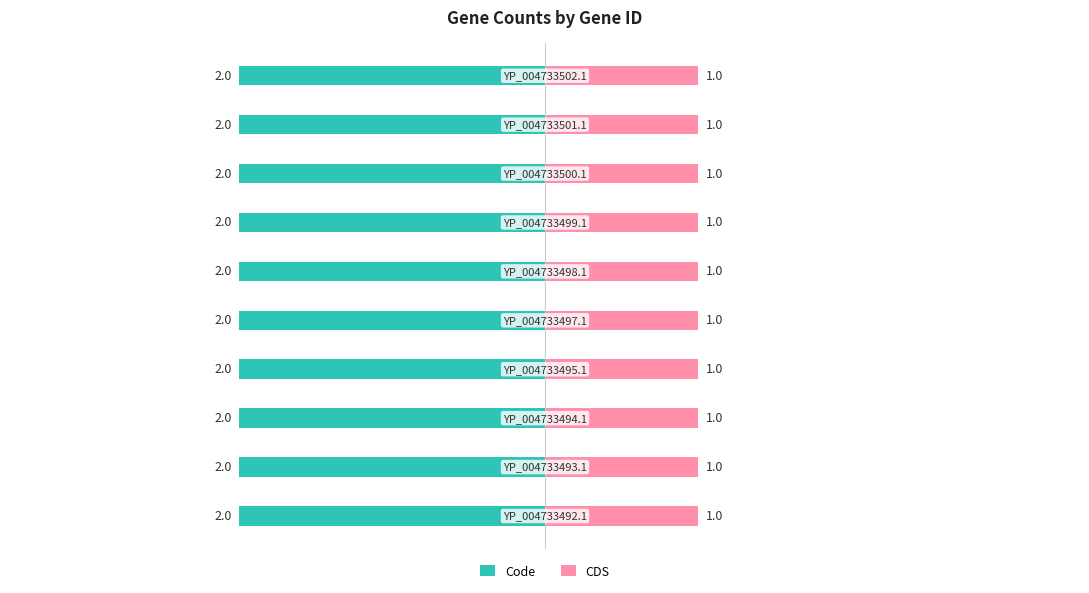

At how many categories does at least one series exceed 1?

10